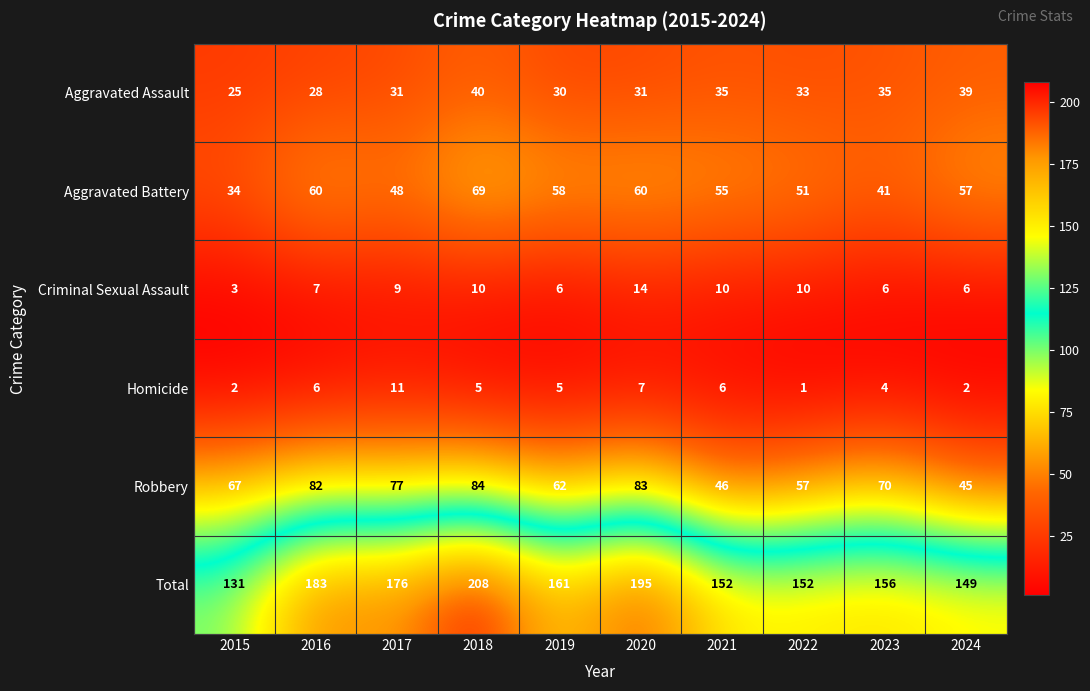

List the series in order of their peak value, lowest first.

Homicide, Criminal Sexual Assault, Aggravated Assault, Aggravated Battery, Robbery, Total